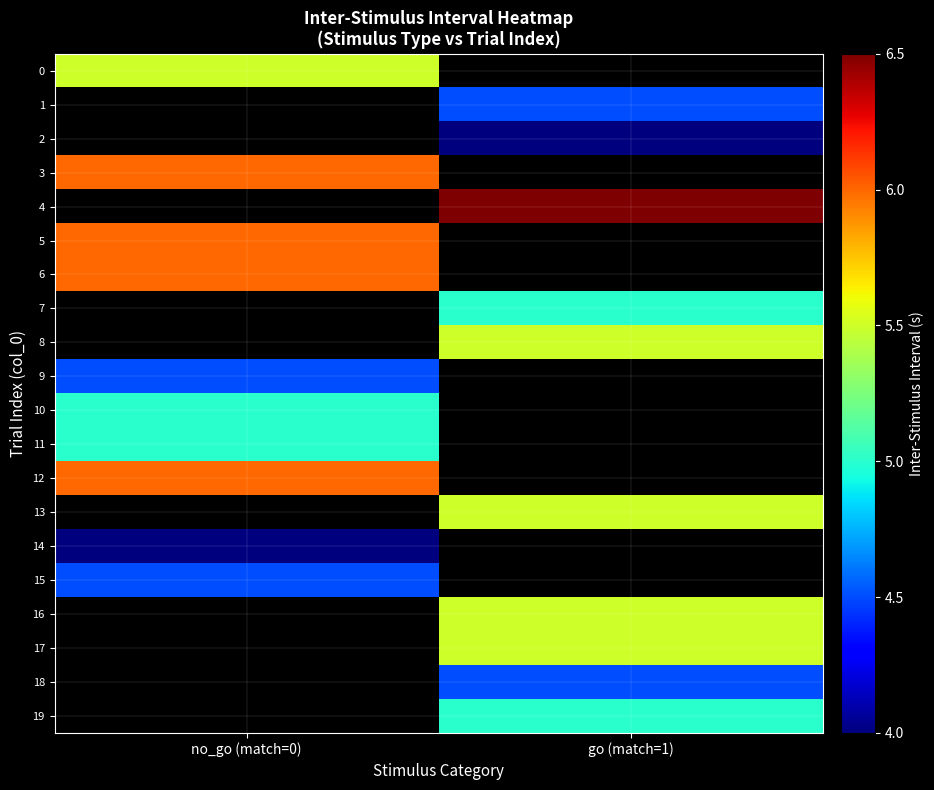

The value of 13 at go (match=1) is 5.5. True or false?

True